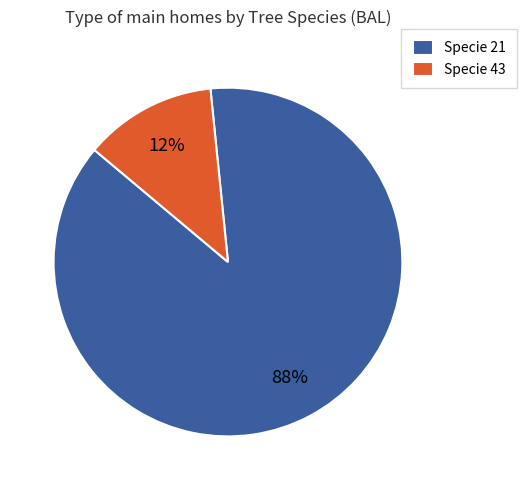

To the nearest percent, what is the combined percentage of Specie 21 and Specie 43?

100%